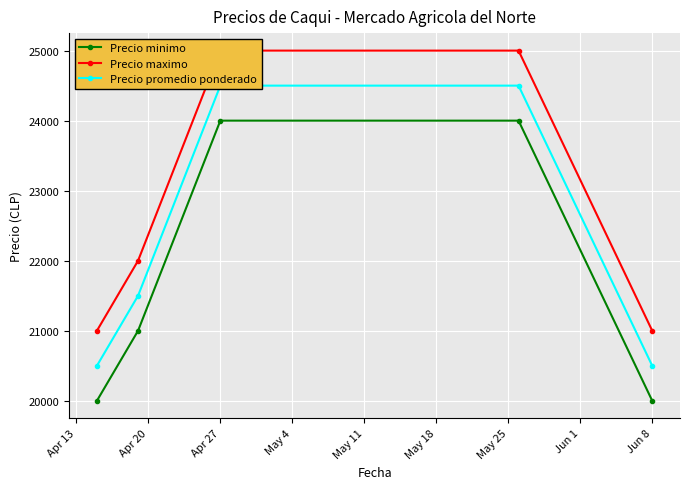

What is the minimum value for Precio minimo?

20000